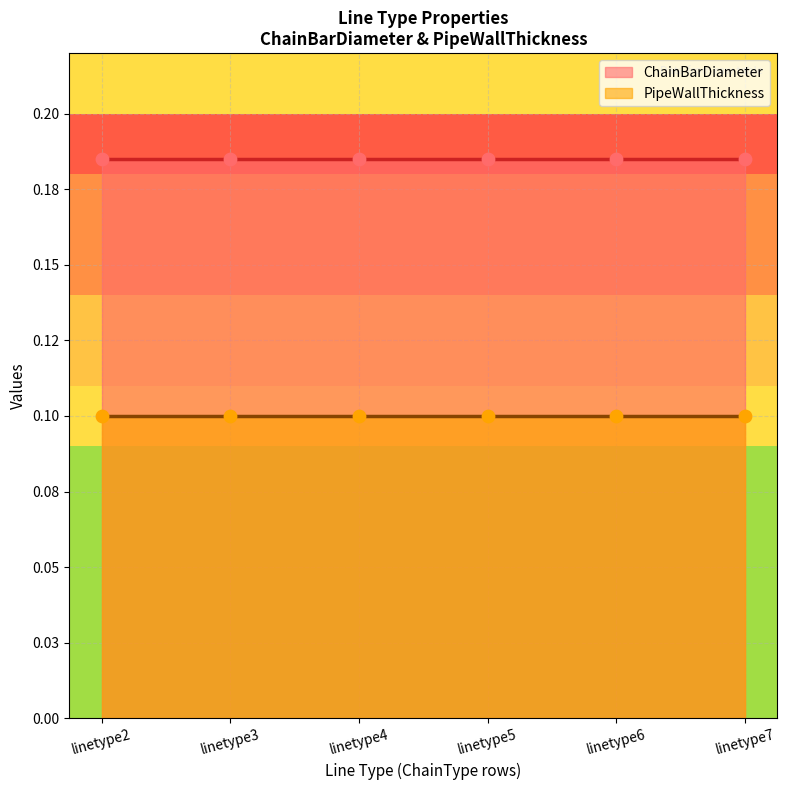

What is the total value across all series at linetype2?

0.3